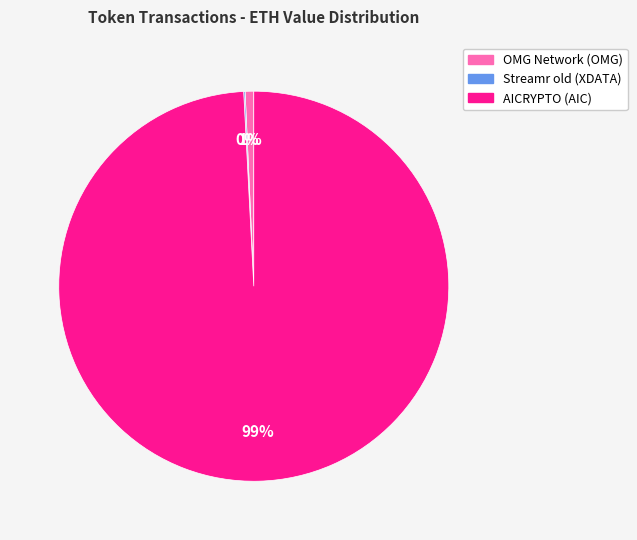

True or false: OMG Network (OMG) accounts for 1% of the total.

True